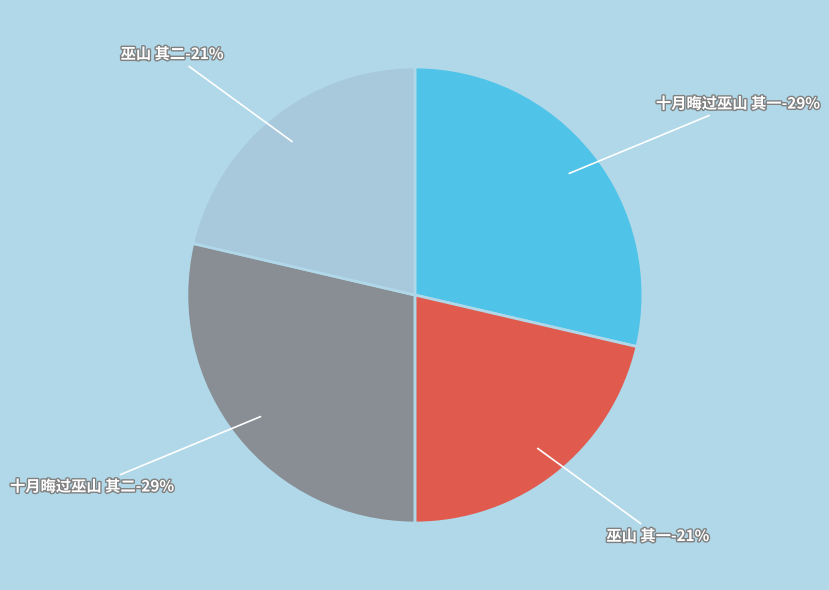

Does 十月晦过巫山 其一 represent more than half of the total?

No